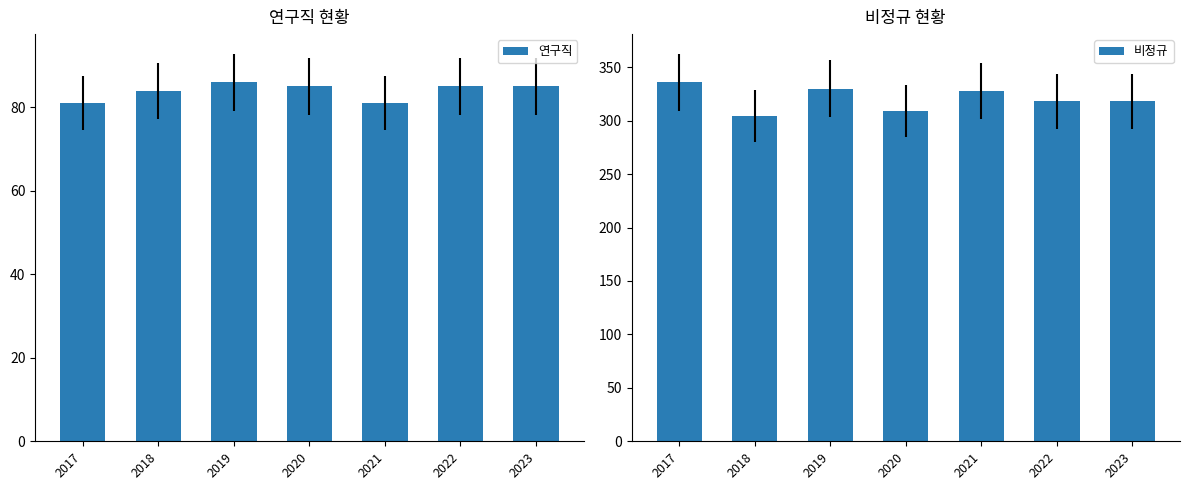

Is the value of 비정규 at 2017 greater than the value of 연구직 at 2023?

Yes